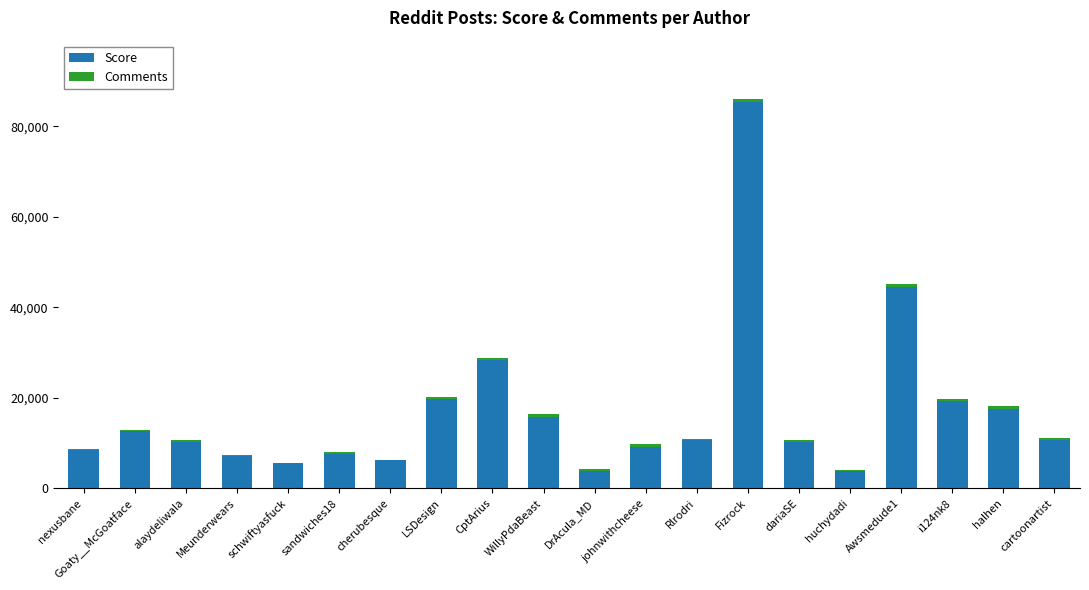

At which label does Score reach its peak?

Fizrock